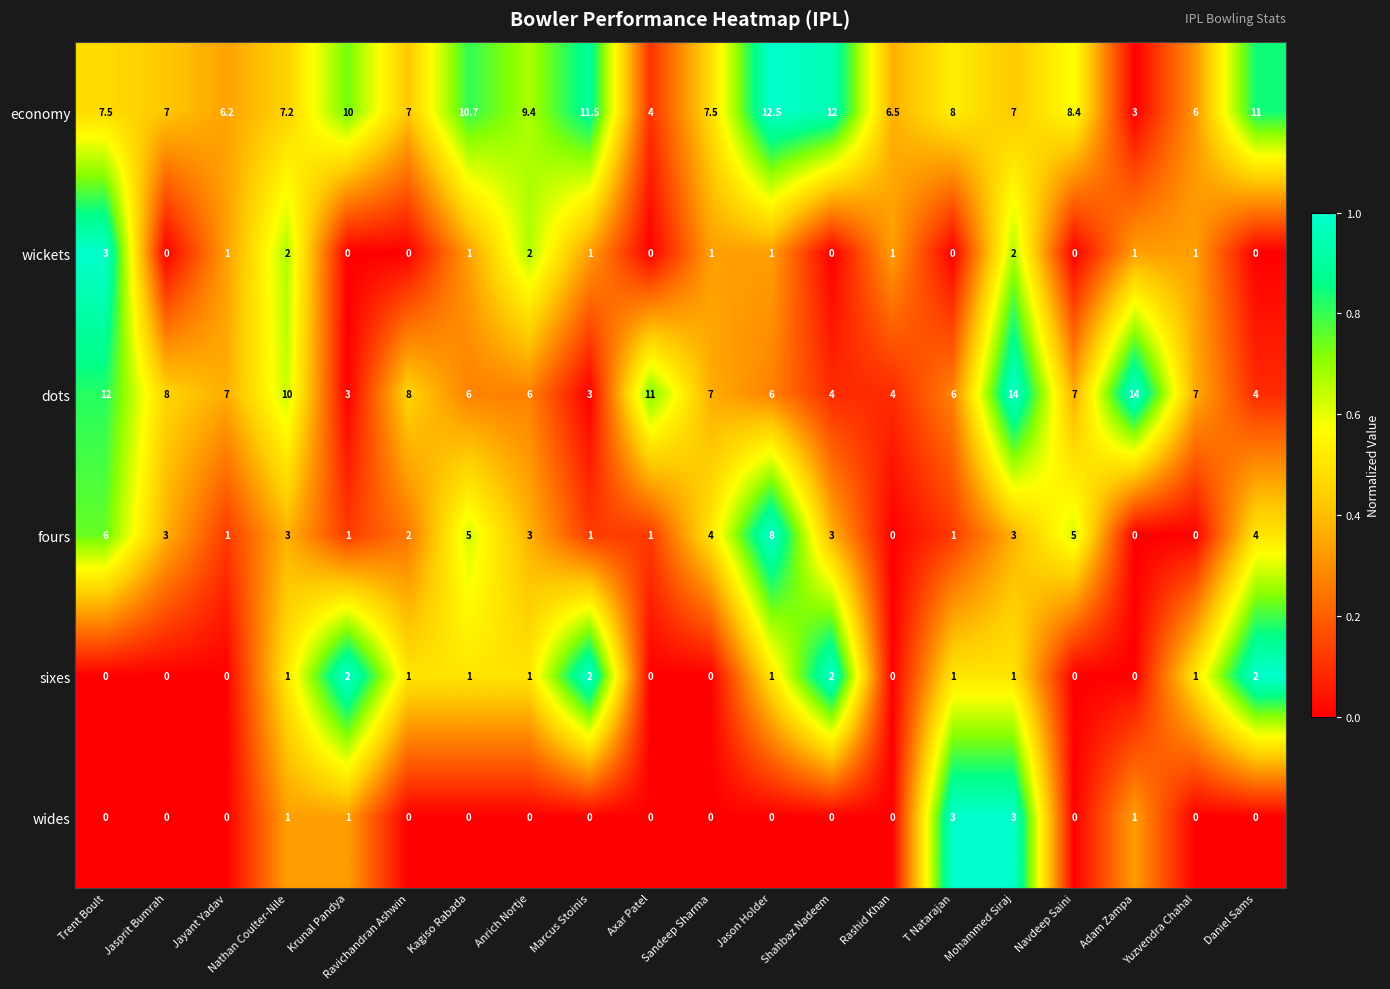

What is the sum of the sixes values at Krunal Pandya and Jayant Yadav?

2.0